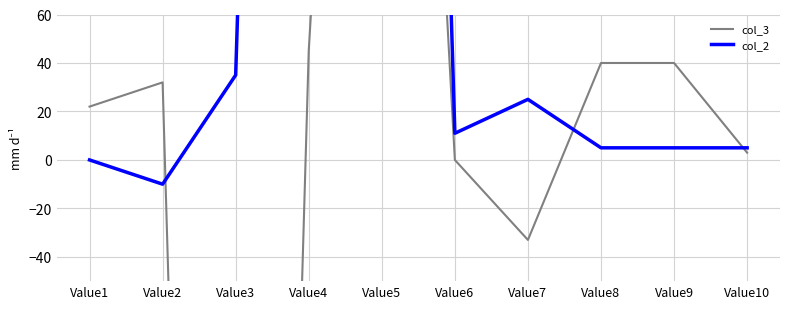

True or false: col_3 and col_2 cross at least once.

True